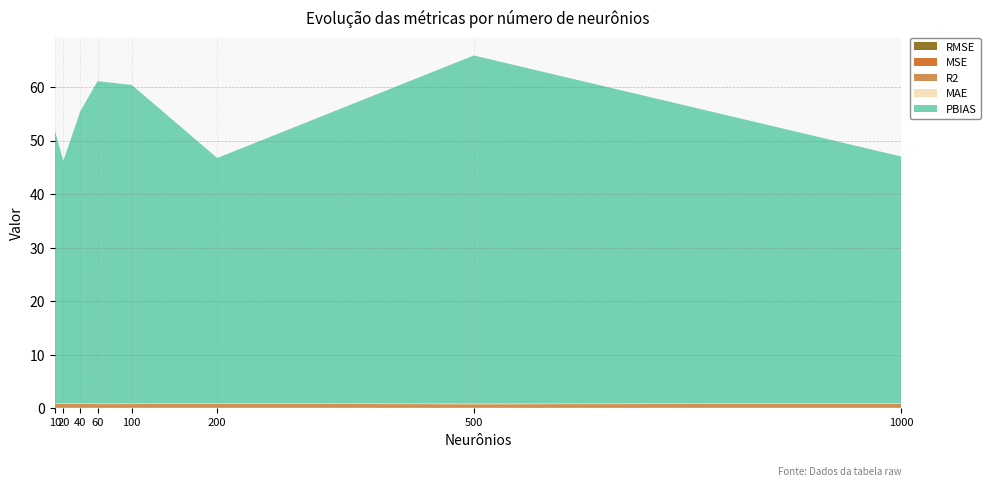

Reading left to right, transcribe all the data shown in this chart.

RMSE: 10=0.1	20=0.1	40=0.1	60=0.1	100=0.1	200=0.1	500=0.1	1000=0.1
MSE: 10=0.0	20=0.0	40=0.0	60=0.0	100=0.0	200=0.0	500=0.0	1000=0.0
R2: 10=0.7	20=0.7	40=0.7	60=0.6	100=0.6	200=0.7	500=0.6	1000=0.7
MAE: 10=0.1	20=0.1	40=0.1	60=0.1	100=0.1	200=0.1	500=0.1	1000=0.1
PBIAS: 10=51.0	20=45.3	40=54.6	60=60.2	100=59.5	200=45.8	500=65.0	1000=46.1